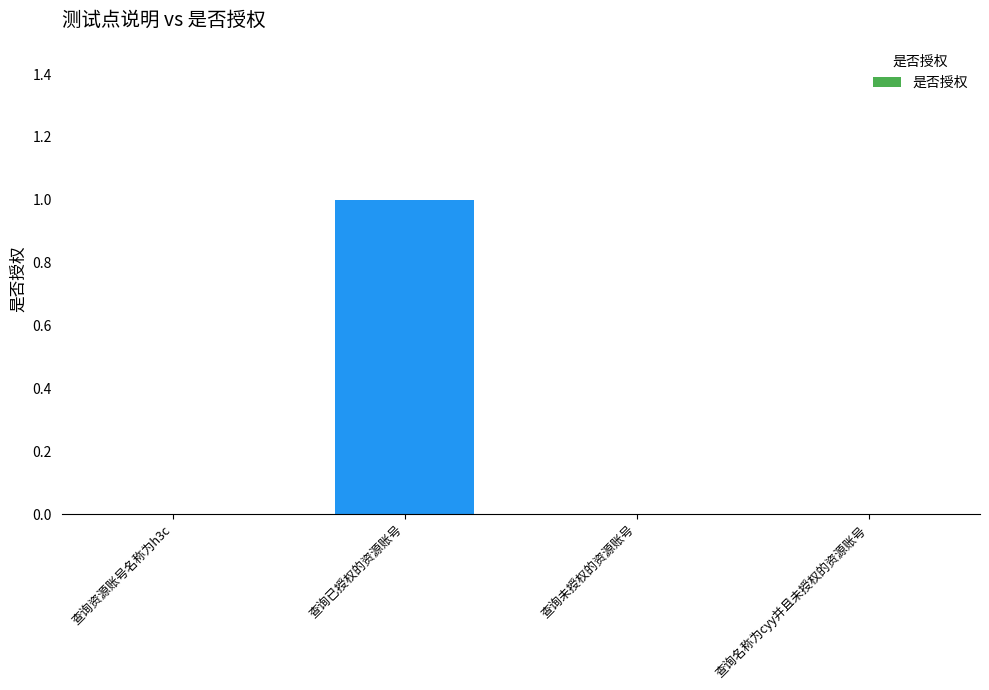

The chart shows a value of 0 at 查询未授权的资源账号. True or false?

True